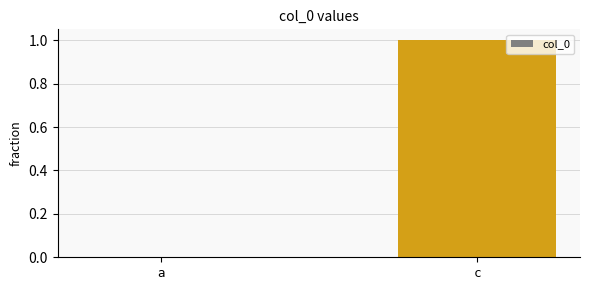

Between a and c, which is larger?

c